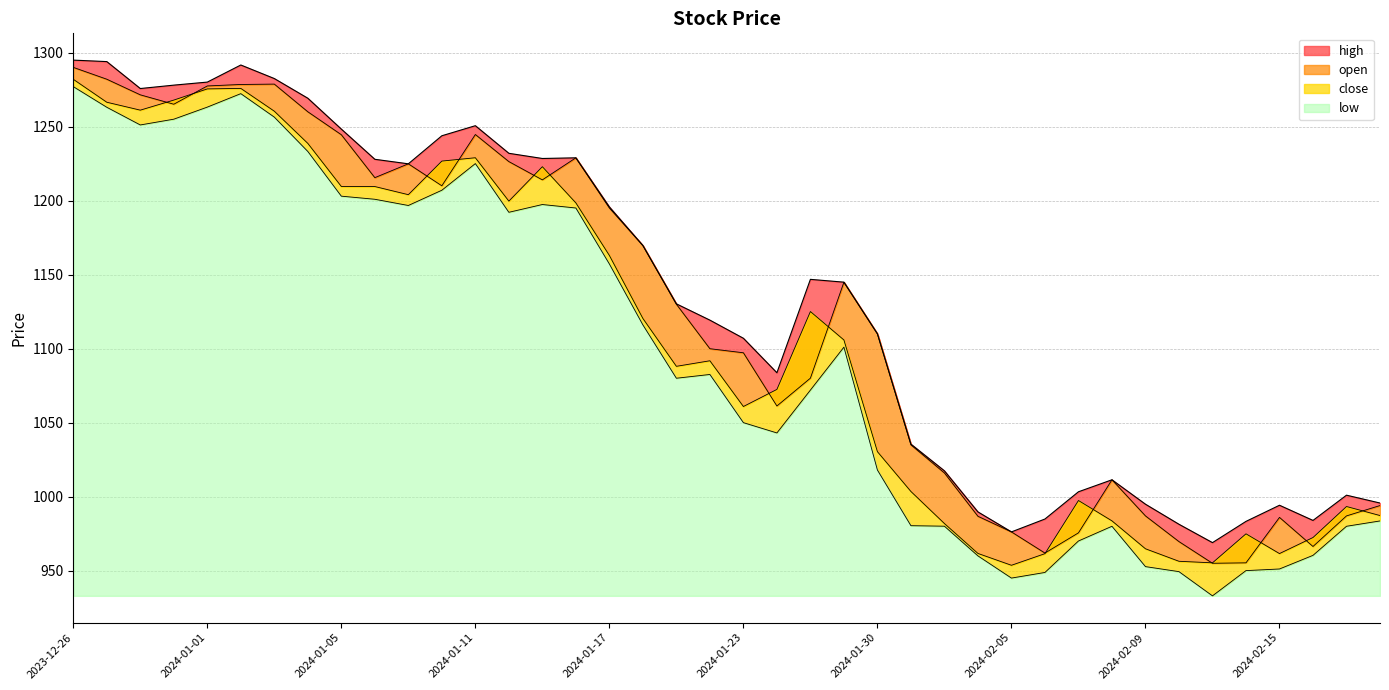

At which category does the chart reach its minimum across all series?

2024-02-13